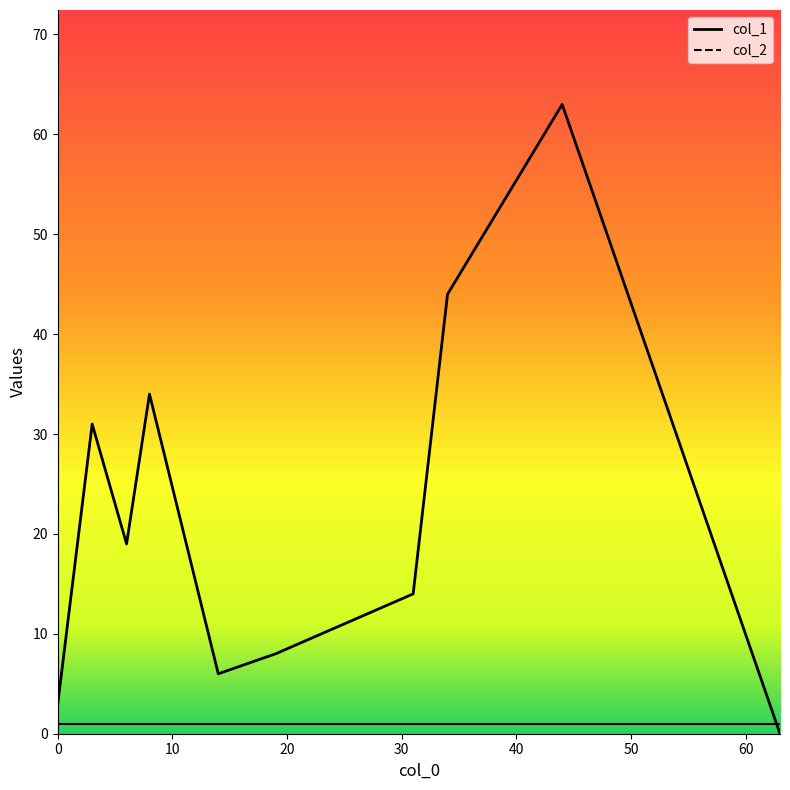

What is the total value across all series at 31?

15